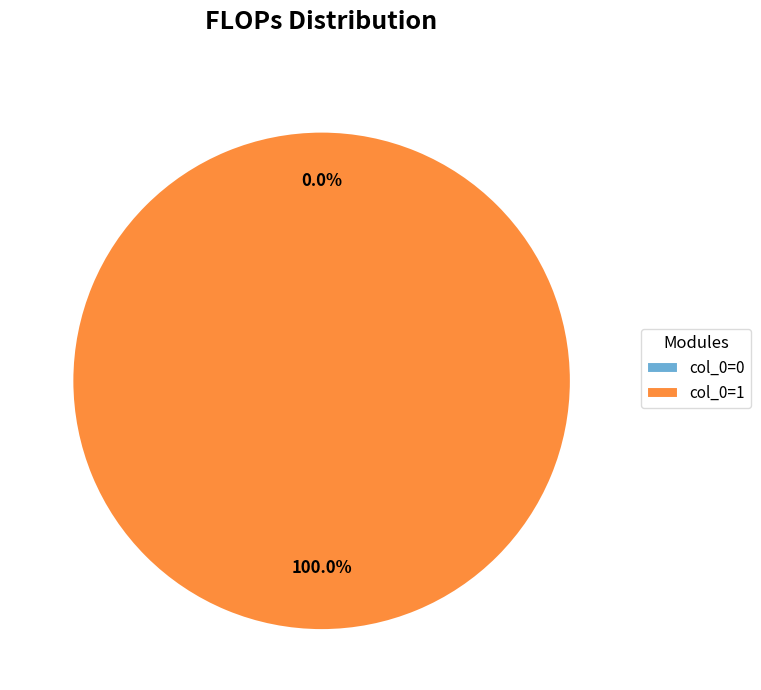

To the nearest percent, what is the difference between the largest and smallest slice percentages?

100%